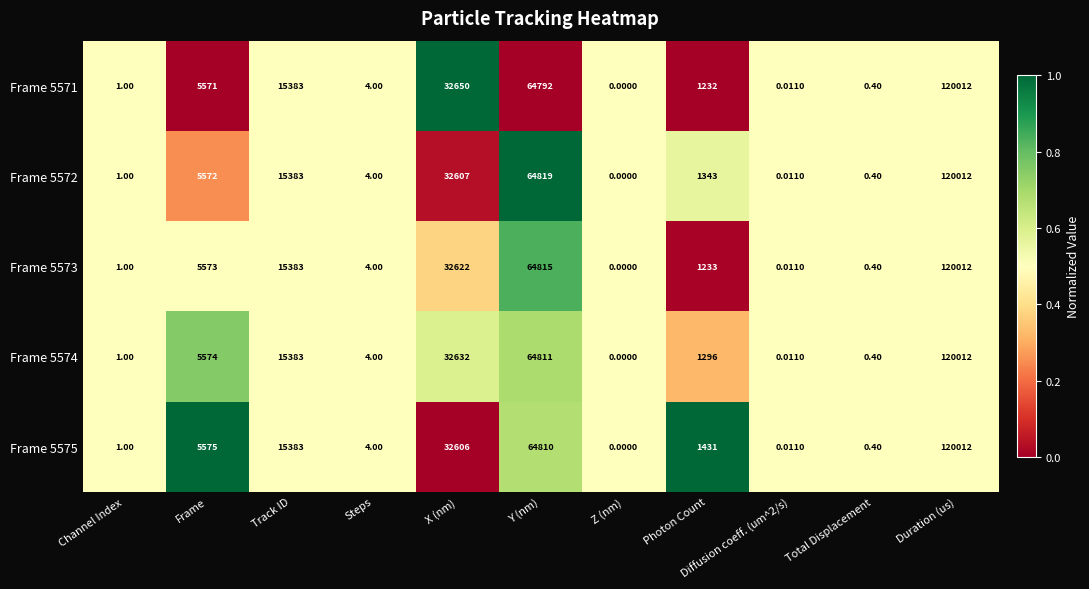

At which category does the chart reach its minimum across all series?

Z (nm)